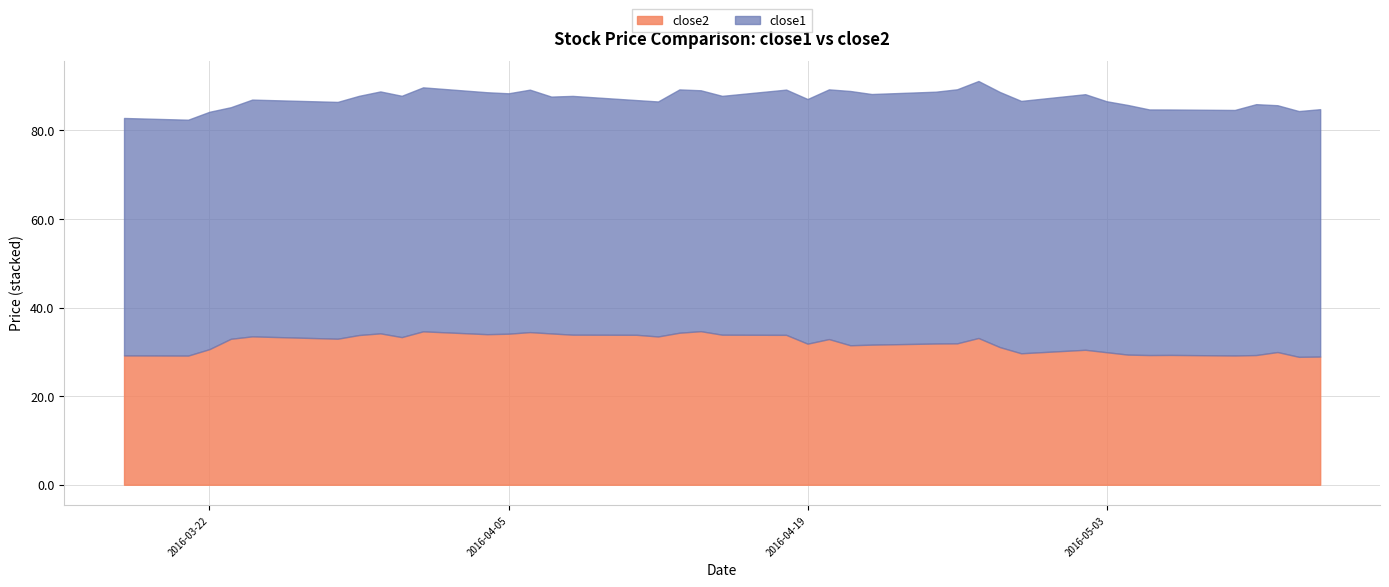

The close1 series shows 33.7 at 9. True or false?

False